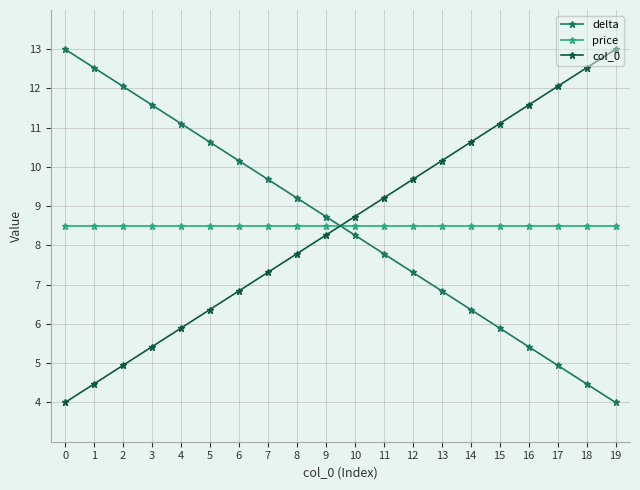

Does the chart have visible grid lines?

Yes